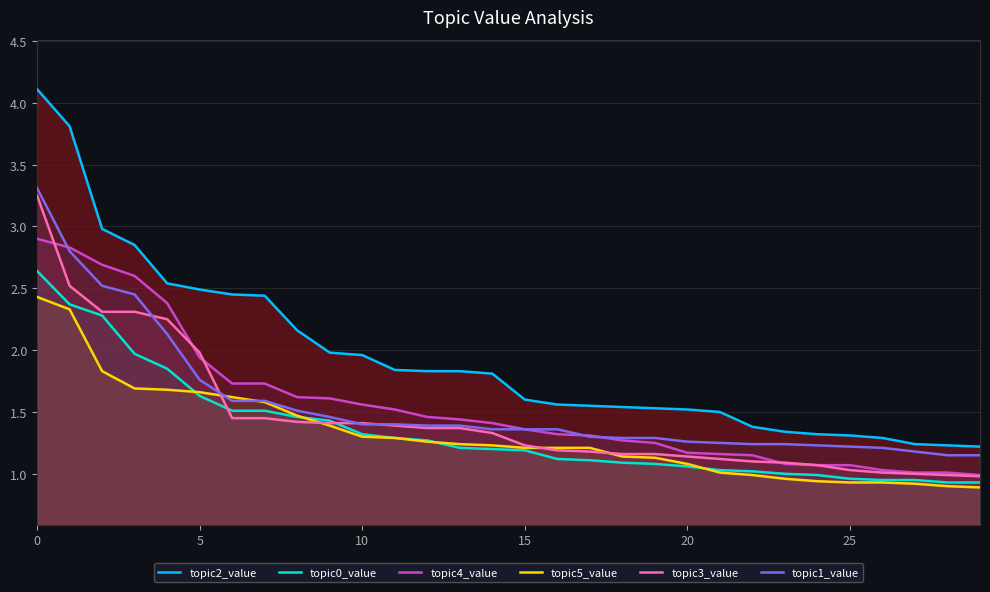

Does the chart have visible grid lines?

Yes